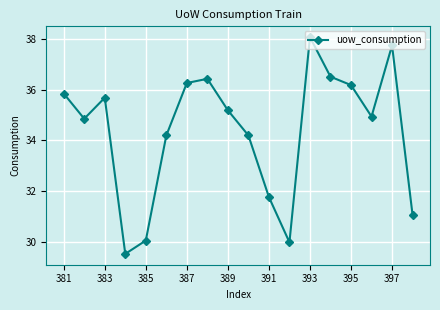

What is the greatest value displayed?

38.1